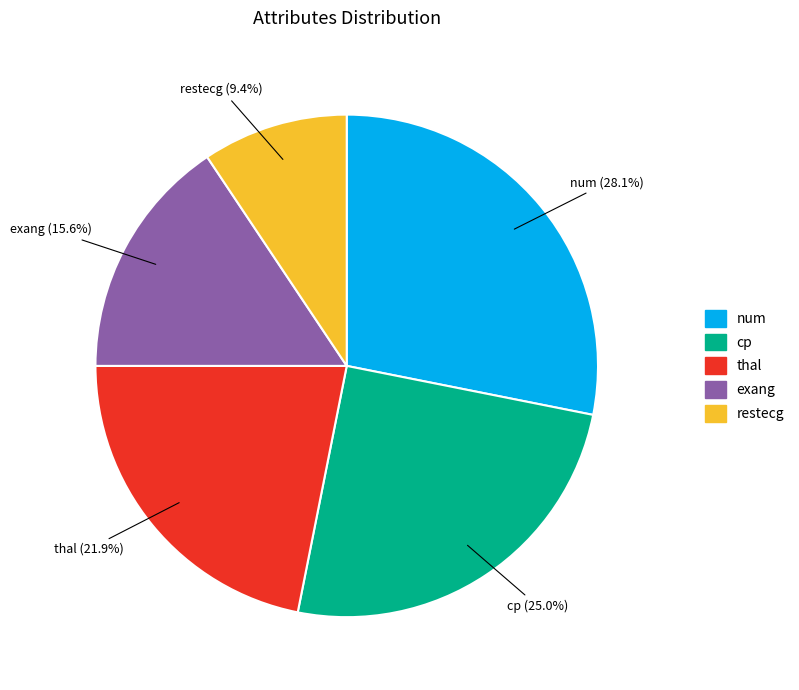

The cp slice represents 25% of the pie. True or false?

True